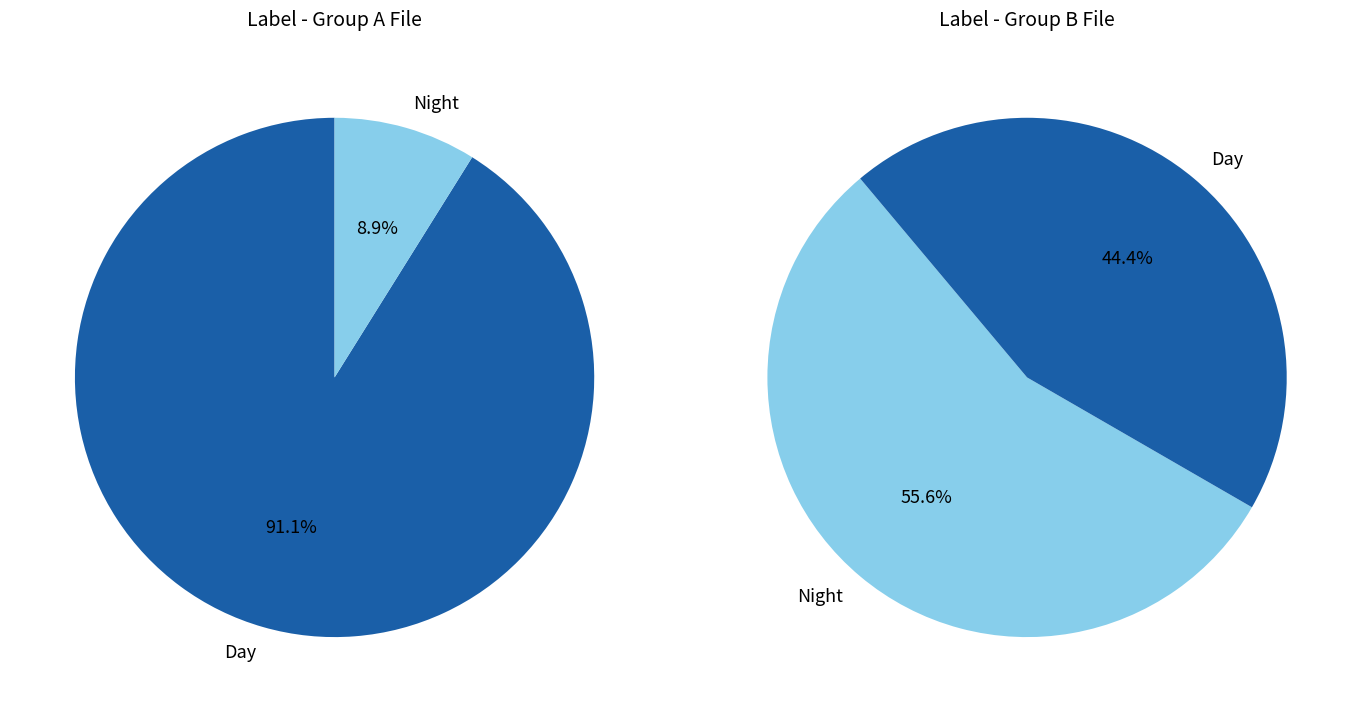

How many slices are in this pie chart?

4